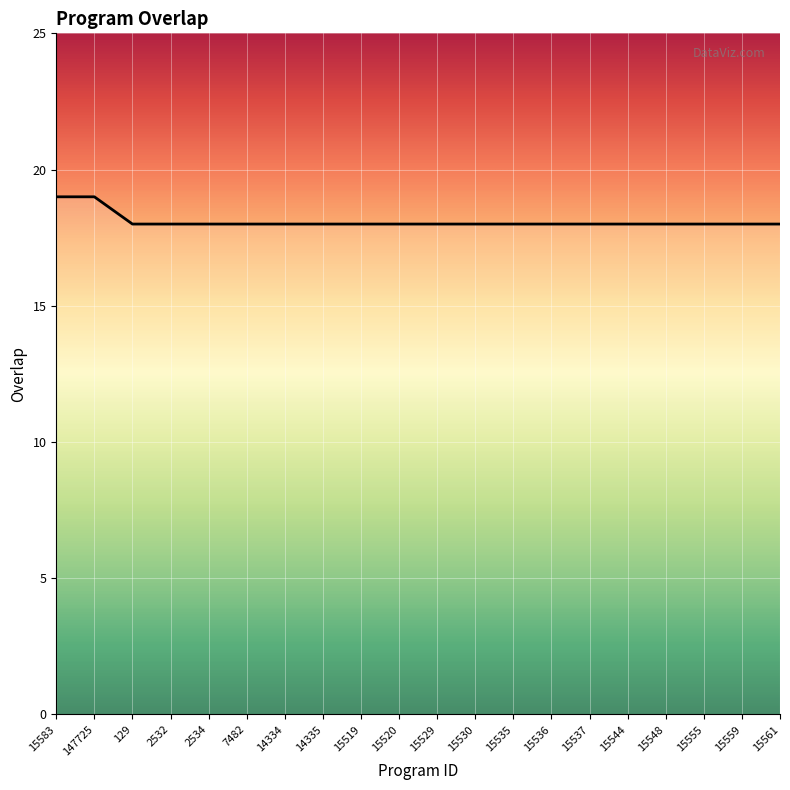

Approximately how many times larger is the value at 15536 compared to 15537?

1.0